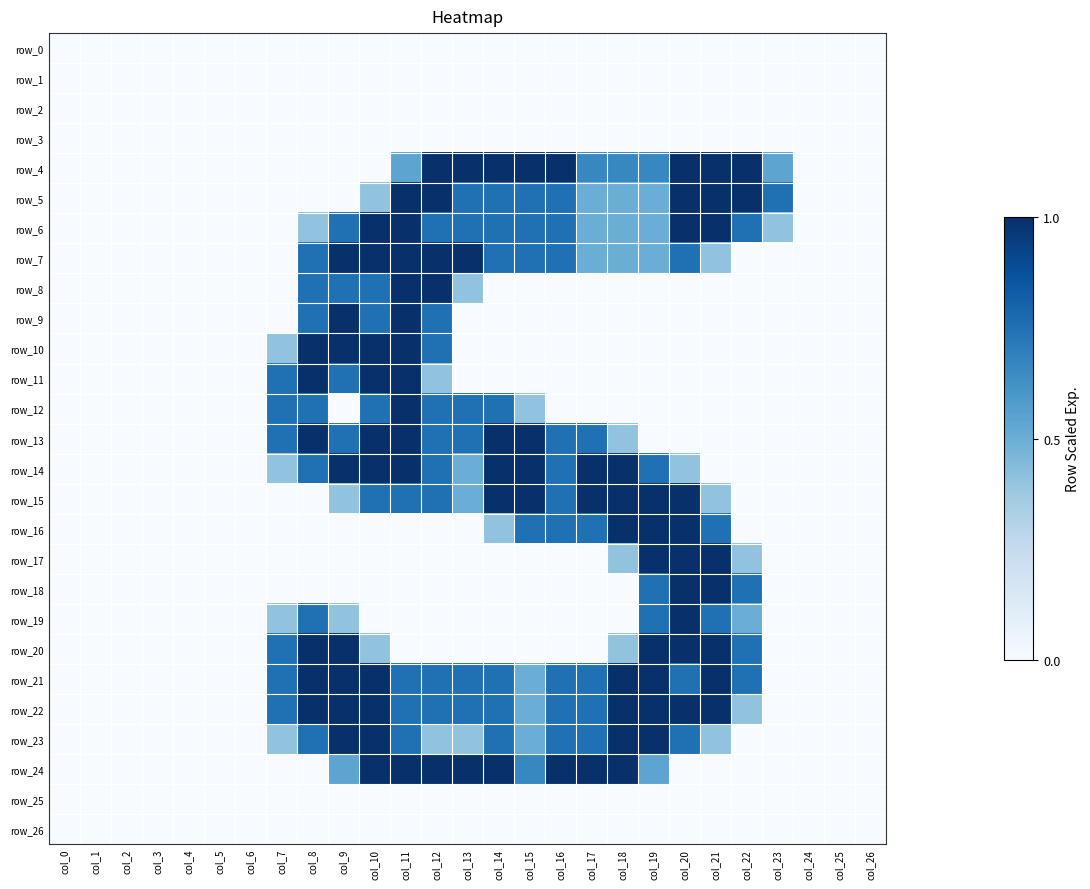

Where is row_18 nearest to the value 0?

col_0